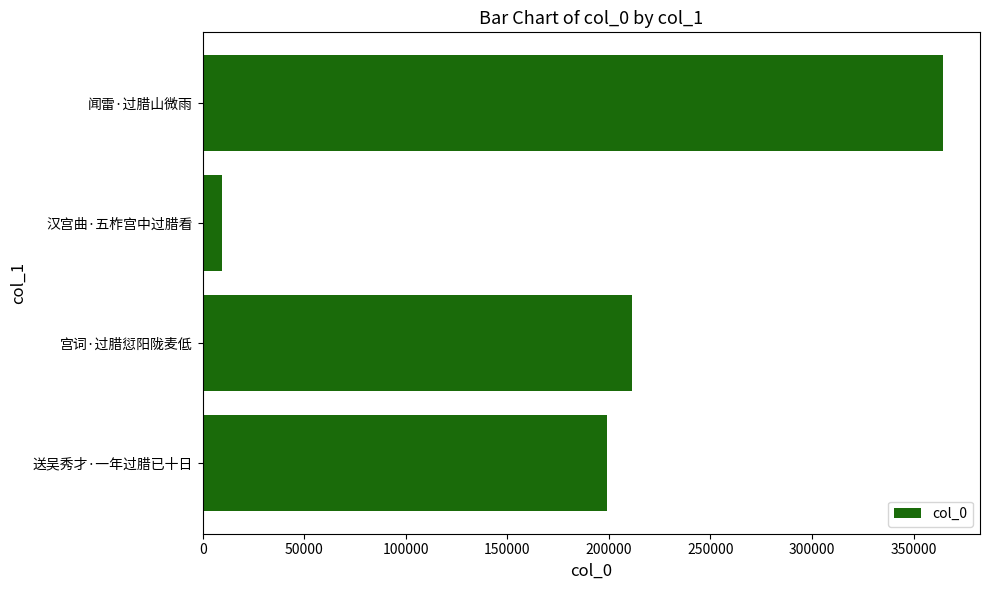

Which category has the highest value across all series?

闻雷·过腊山微雨